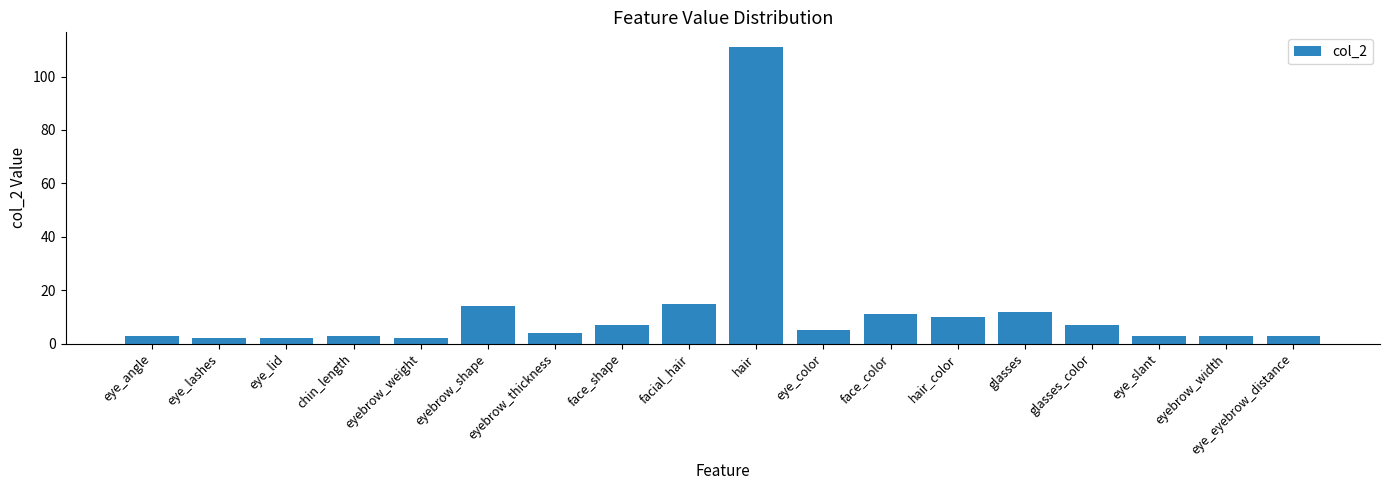

What is the label of the 11th bar from the right?

face_shape